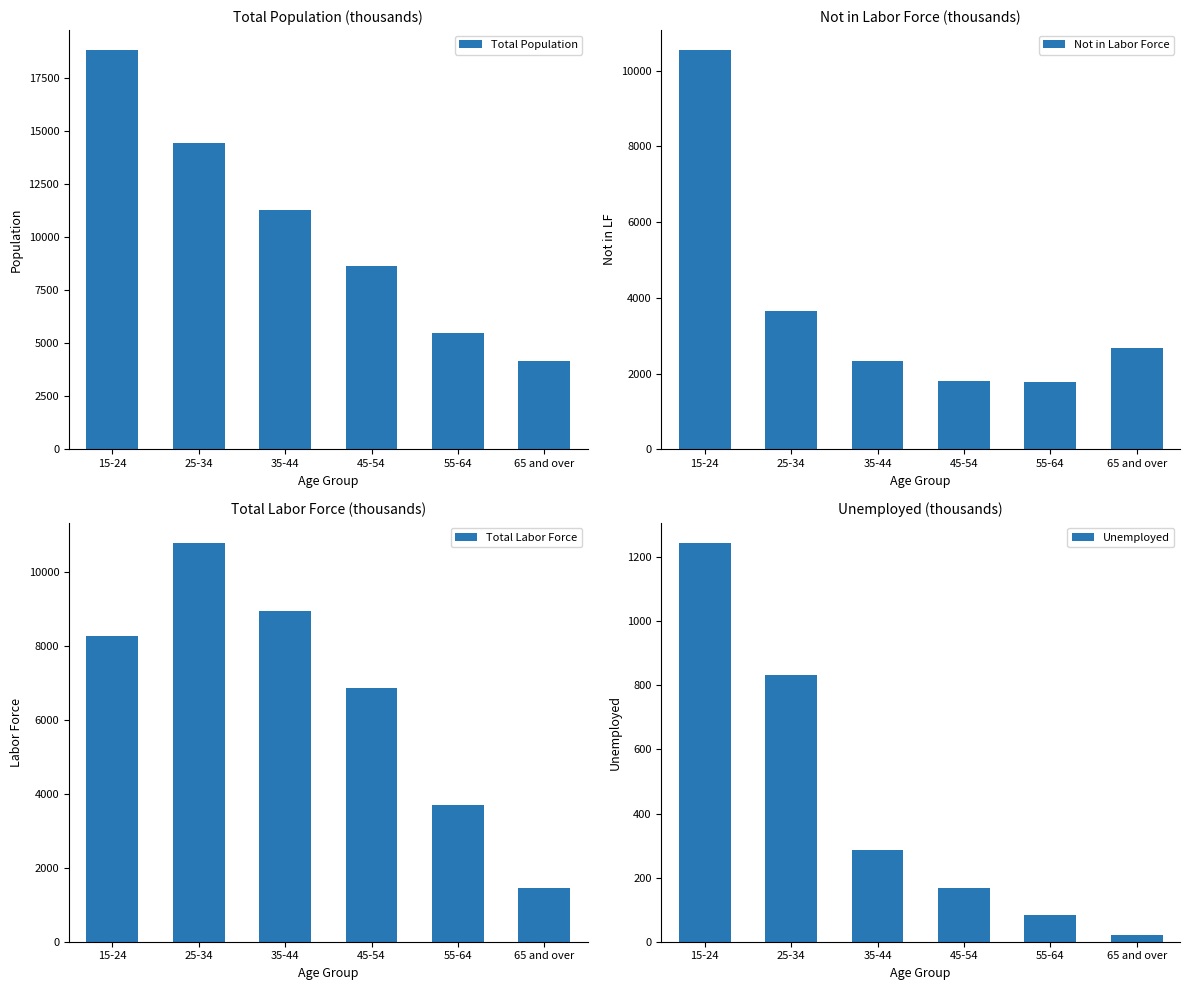

Does the chart contain stacked bars?

No